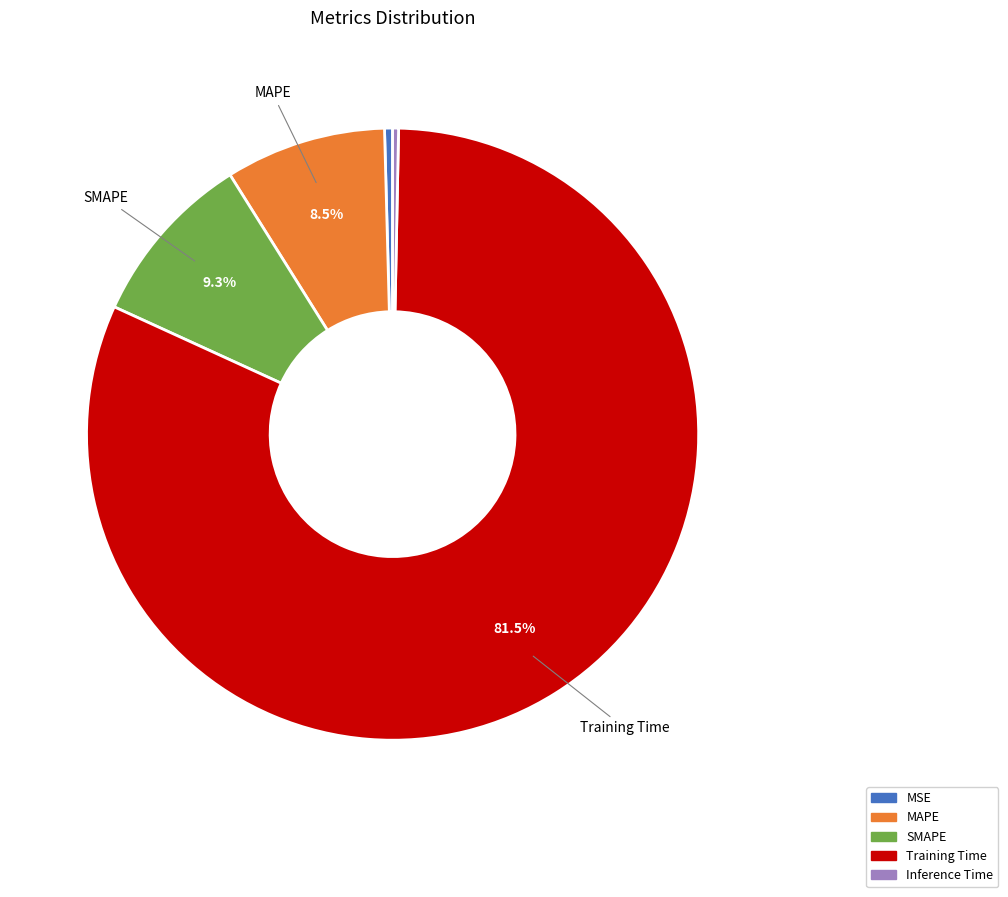

Which has a higher value, MAPE or Training Time?

Training Time